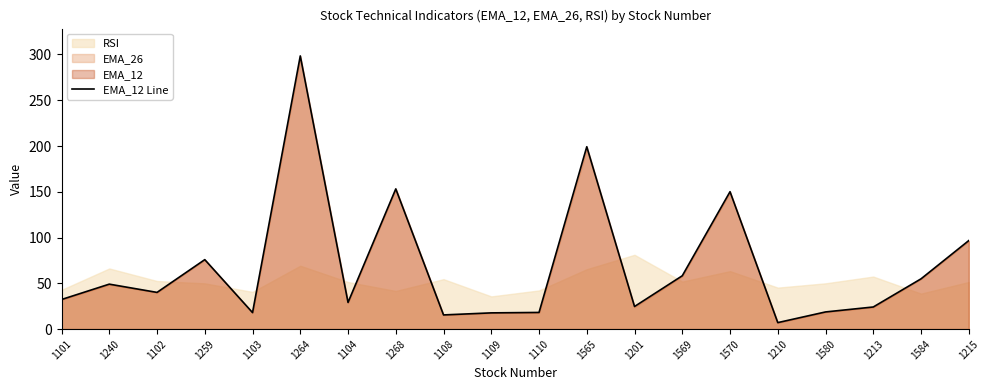

Reading left to right, transcribe all the data shown in this chart.

1101=32.3	1240=49.1	1102=40.1	1259=75.9	1103=18.0	1264=298.4	1104=29.1	1268=153.2	1108=15.5	1109=17.7	1110=18.2	1565=199.2	1201=24.7	1569=58.3	1570=150.1	1210=7.1	1580=18.7	1213=24.1	1584=54.9	1215=96.7